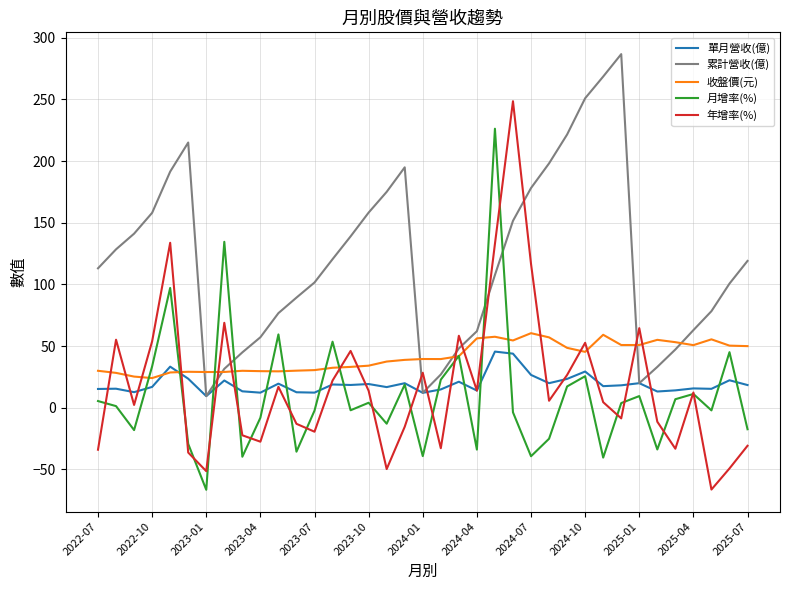

Which series has the largest range (max minus min)?

年增率(%)